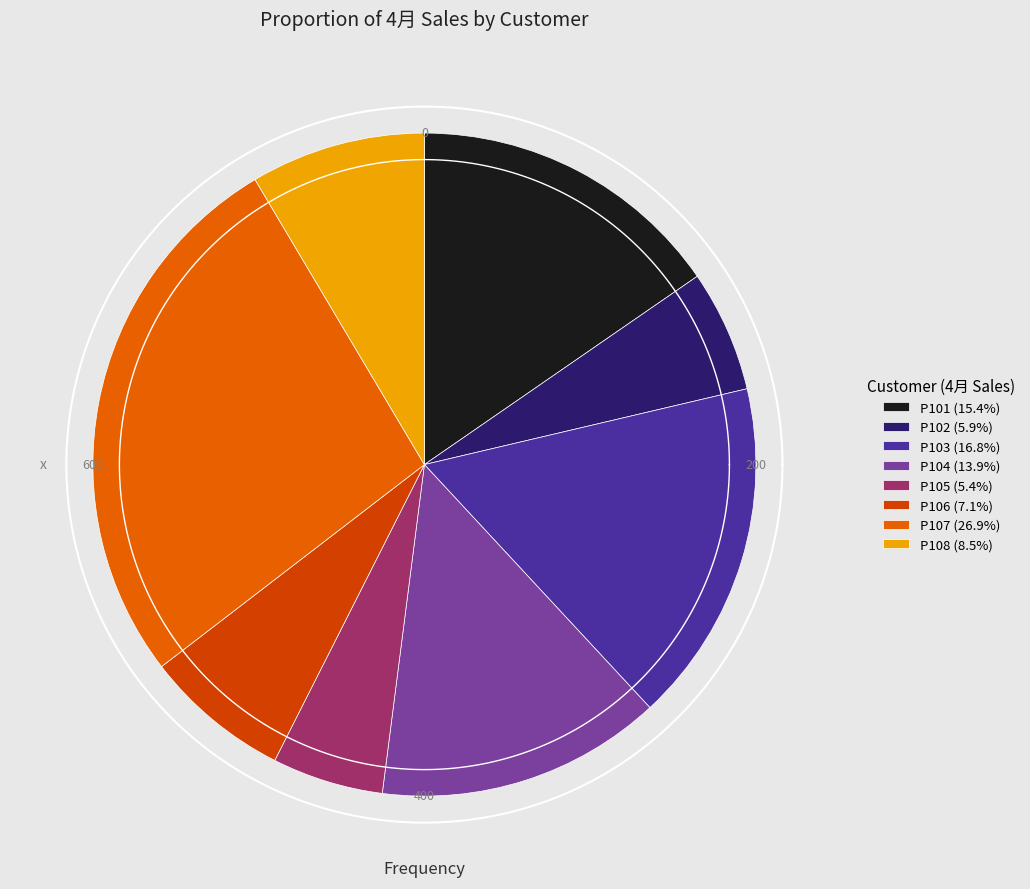

Rank the categories by value from highest to lowest.

P107, P103, P101, P104, P108, P106, P102, P105